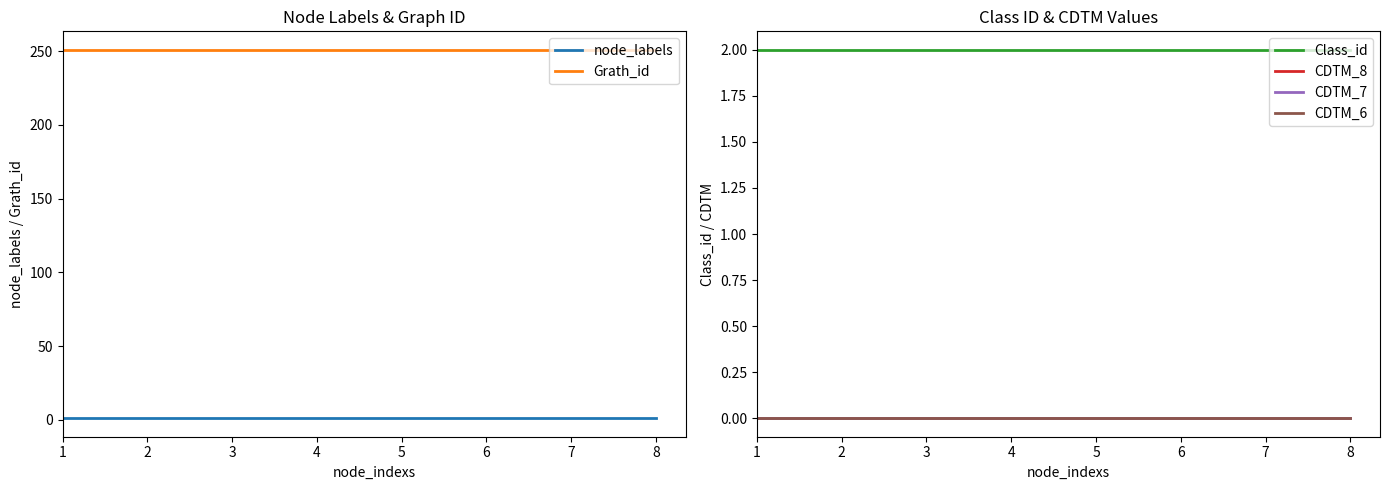

Between 1 and 6, which series saw the biggest shift?

node_labels